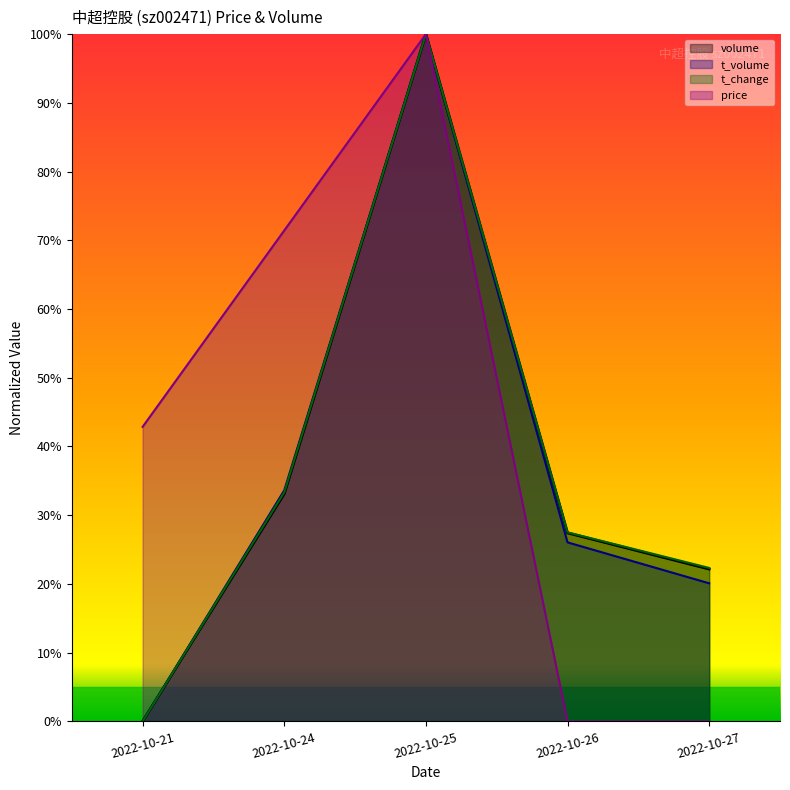

How many distinct data groups are displayed?

4